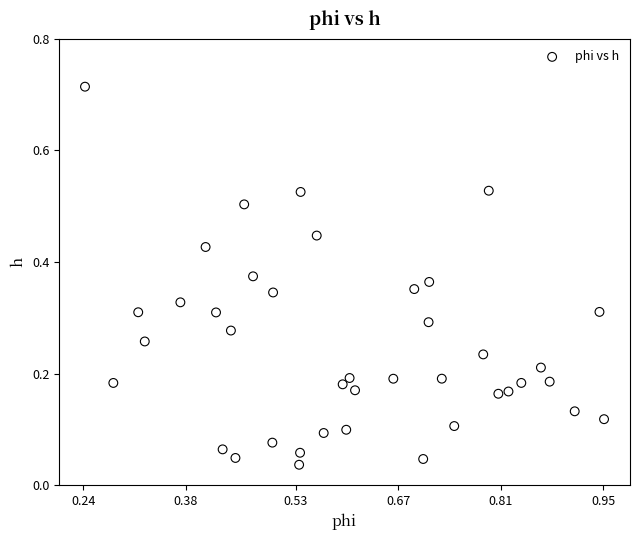

How many data points are displayed?

40